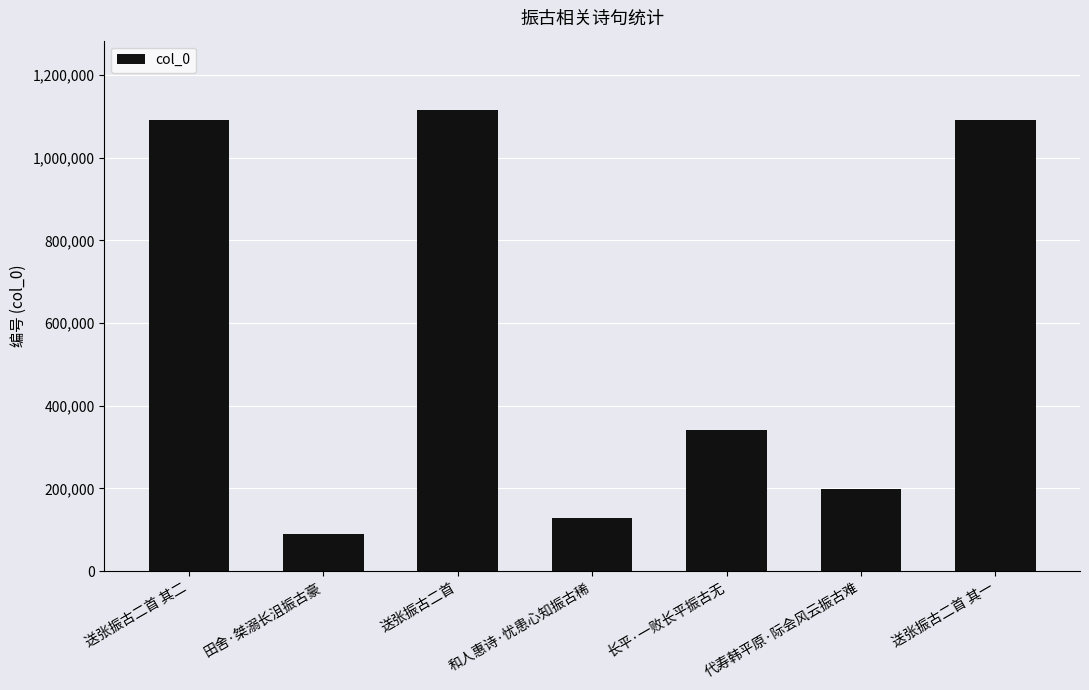

What is the difference between the maximum and minimum values?

1026251